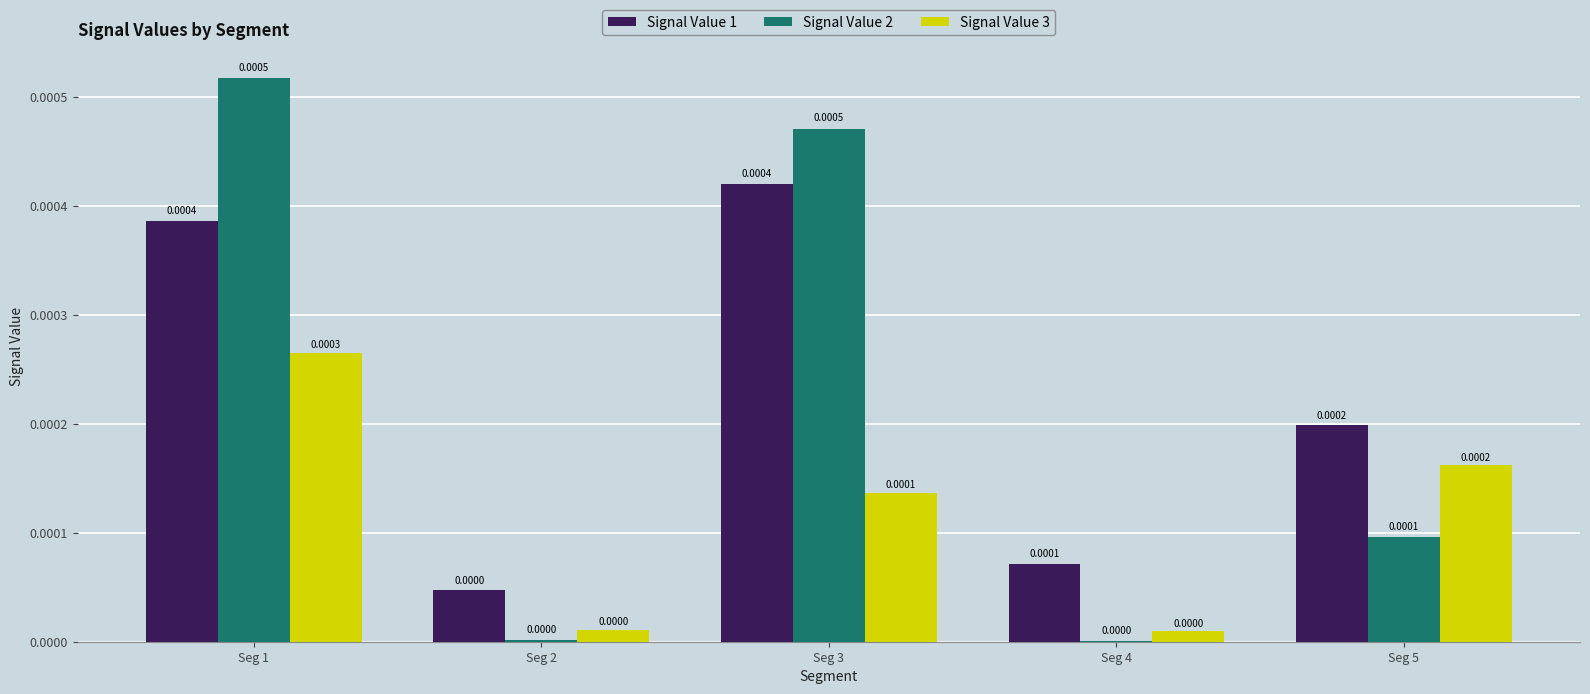

Between Seg 2 and Seg 3, which series saw the biggest shift?

Signal Value 2